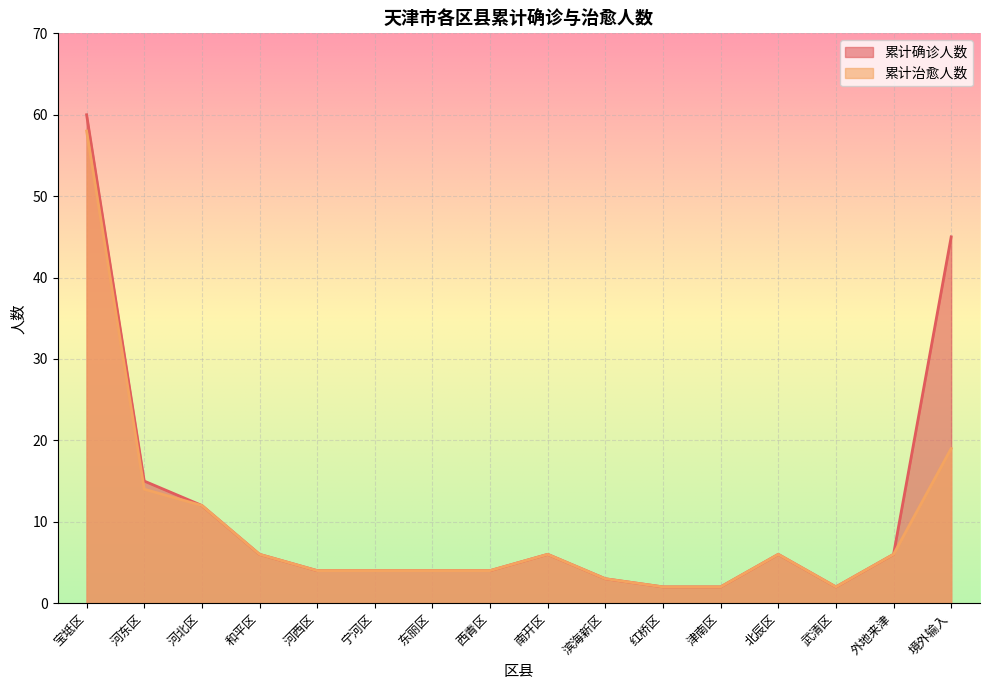

Does the chart display data point markers on the line(s)?

No